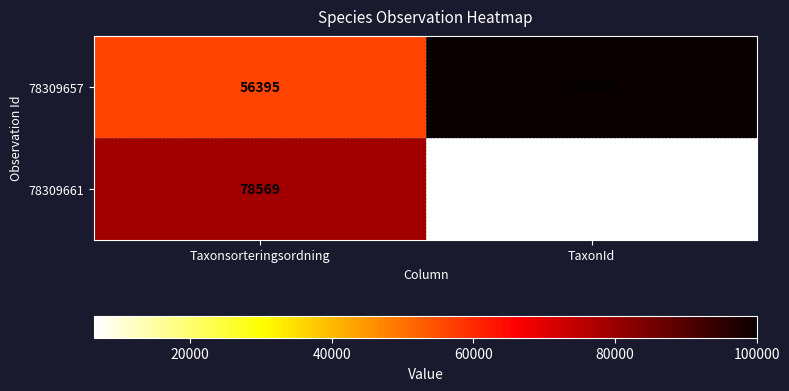

Between Taxonsorteringsordning and TaxonId, which series saw the biggest shift?

78309661